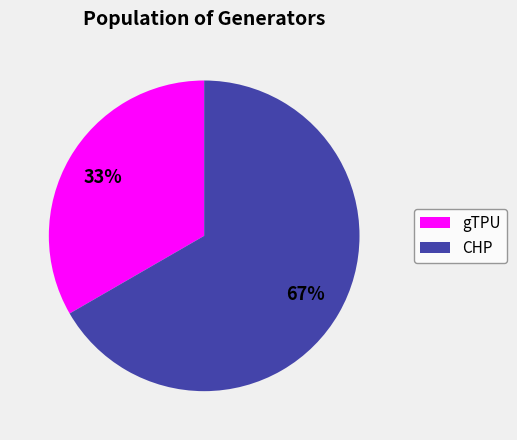

How many slices are in this pie chart?

2